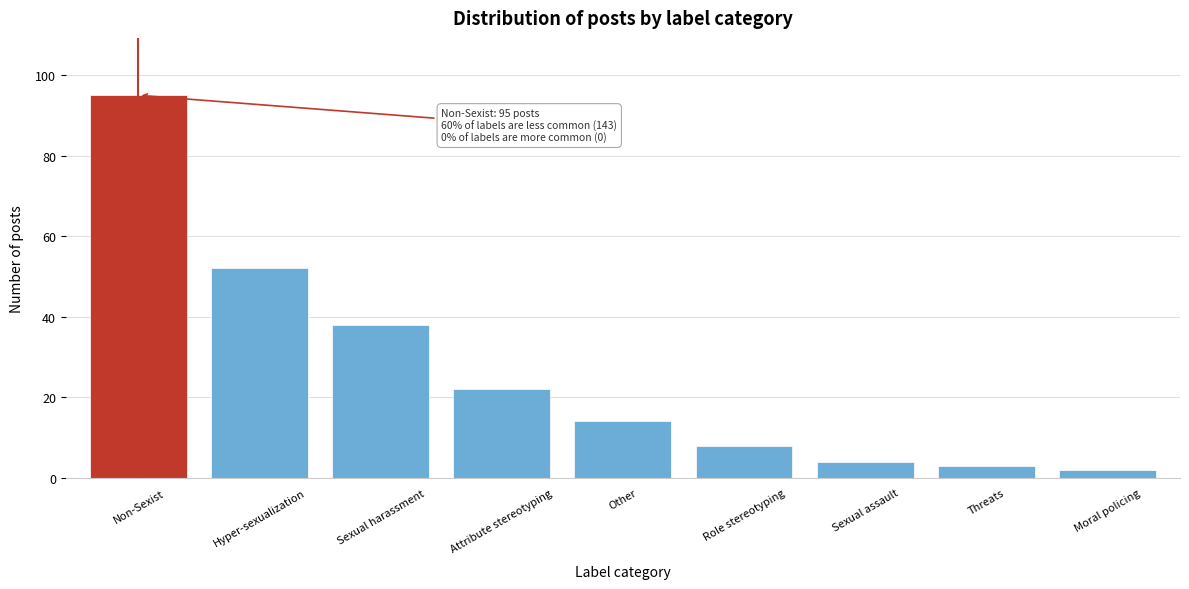

Reading left to right, list all the values displayed in this chart.

95	52	38	22	14	8	4	3	2